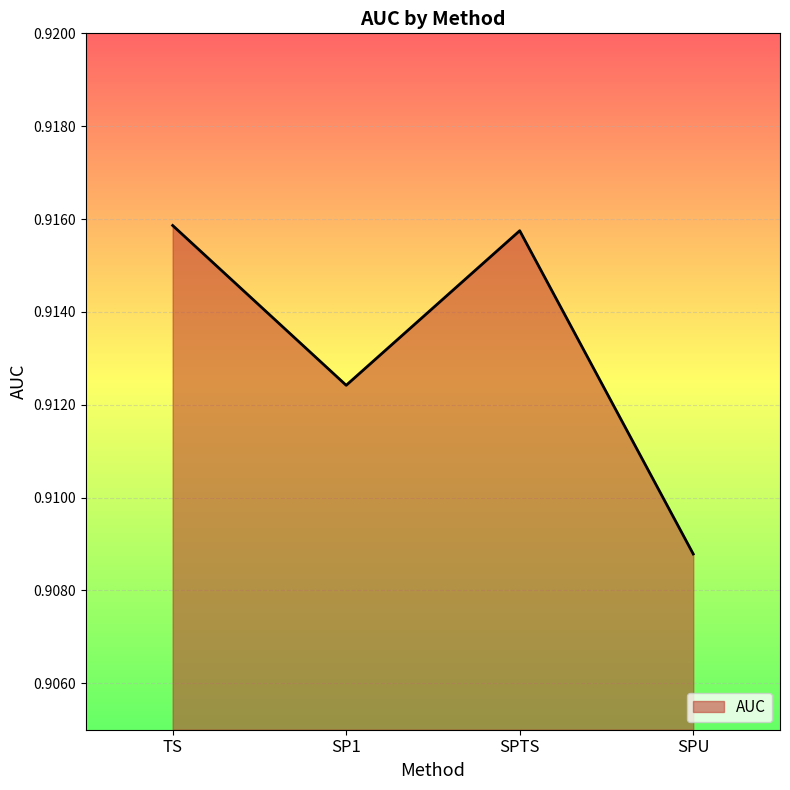

Between TS and SPU, which is larger?

TS